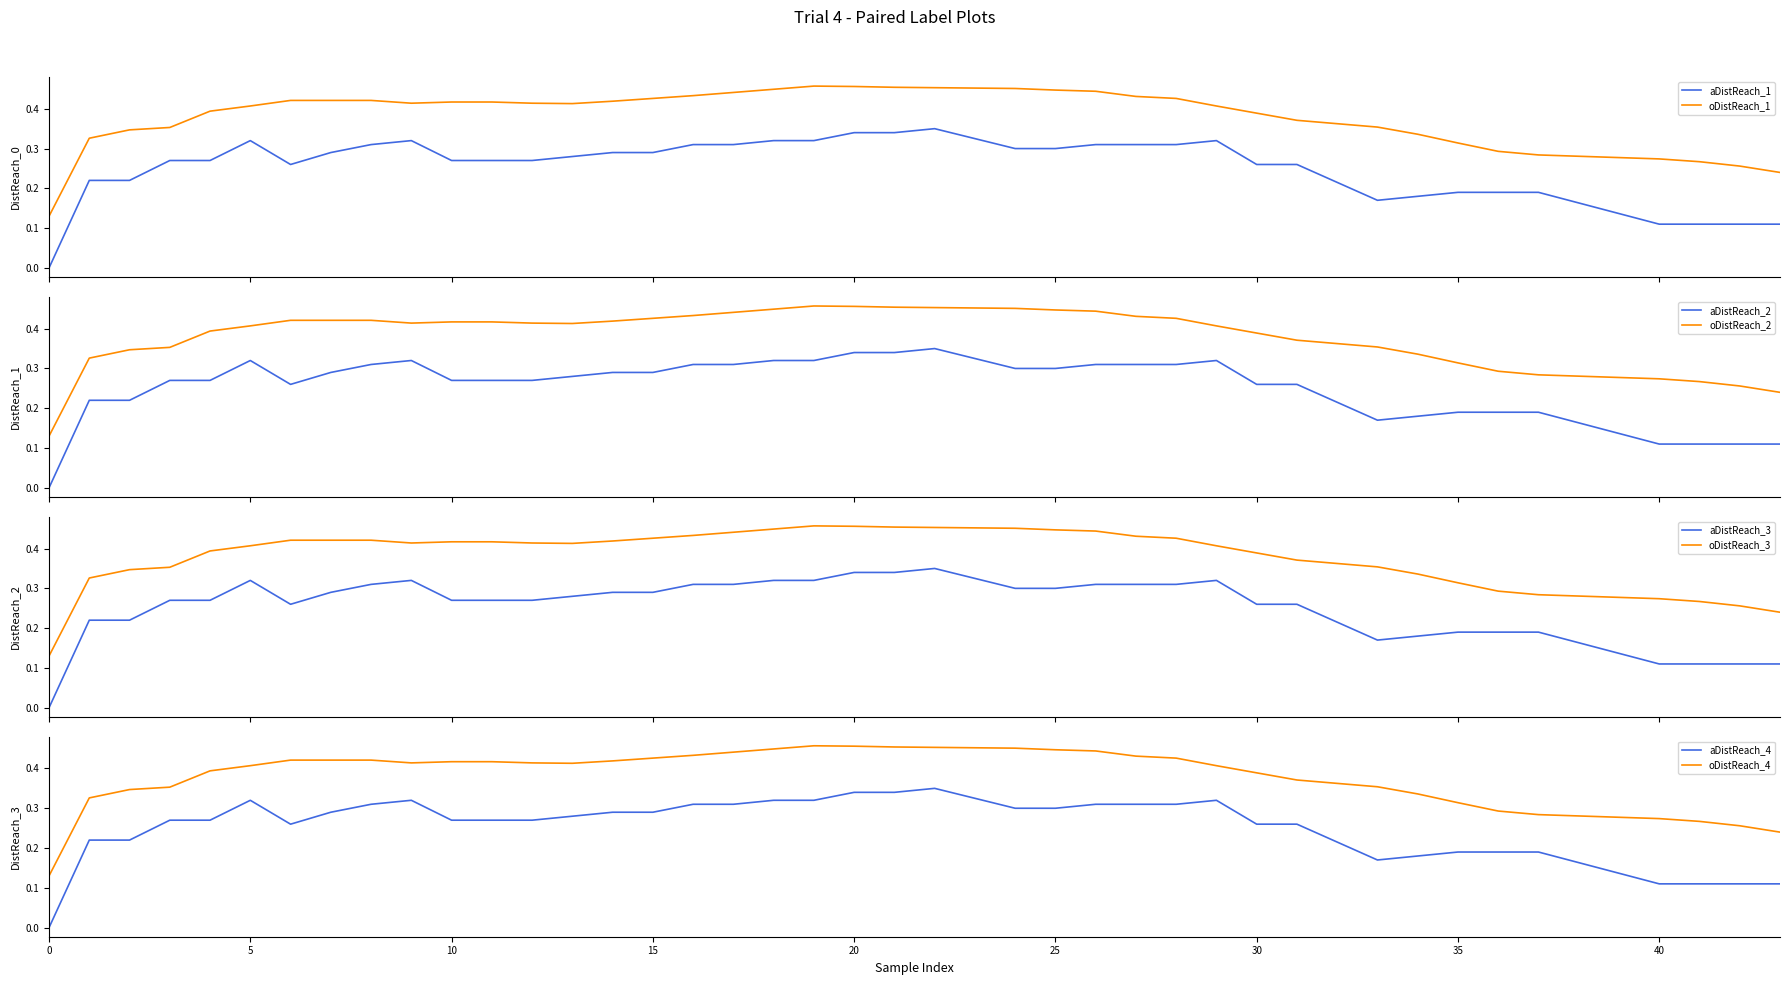

List the labels in order of value, largest first.

22, 20, 21, 5, 9, 18, 19, 29, 8, 16, 17, 26, 27, 28, 24, 25, 7, 14, 15, 13, 3, 4, 10, 11, 12, 6, 30, 31, 1, 2, 35, 36, 37, 34, 33, 40, 41, 42, 43, 0